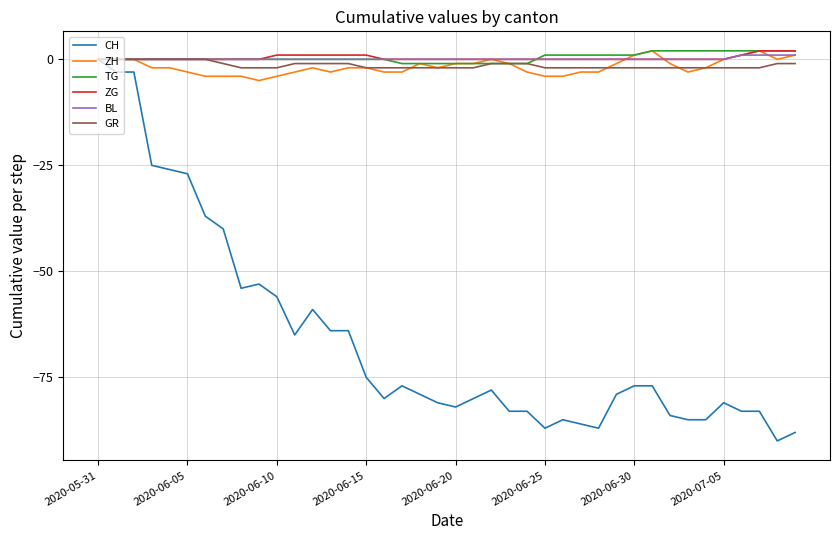

How many lines are shown in the chart?

6